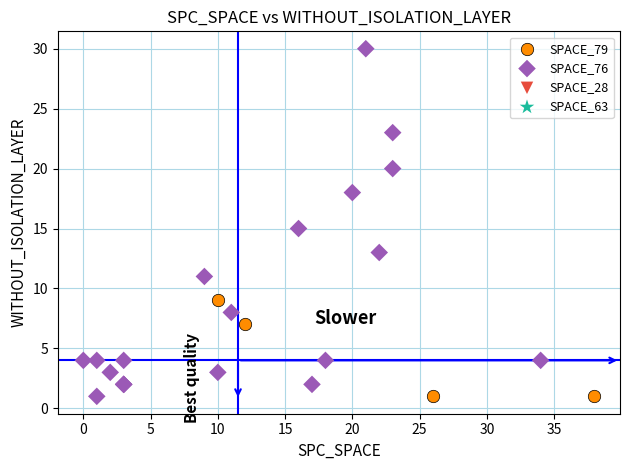

Which series contains the highest Y value?

SPACE_76